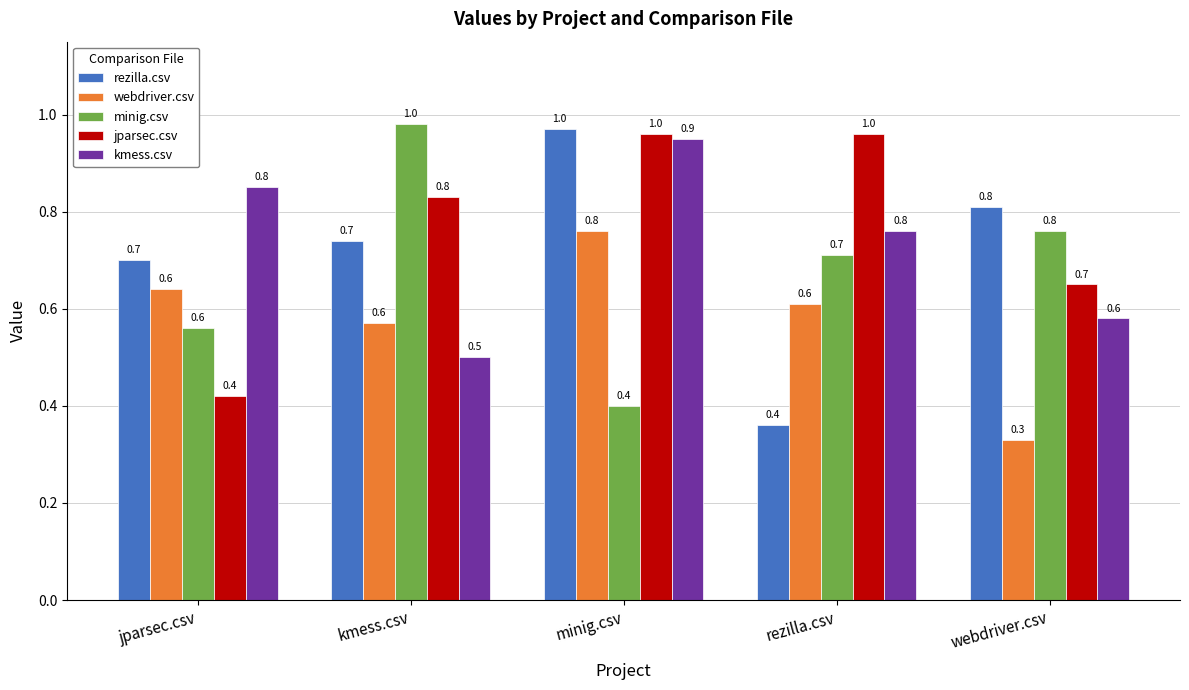

Is it true that minig.csv equals 0.7 at minig.csv?

False